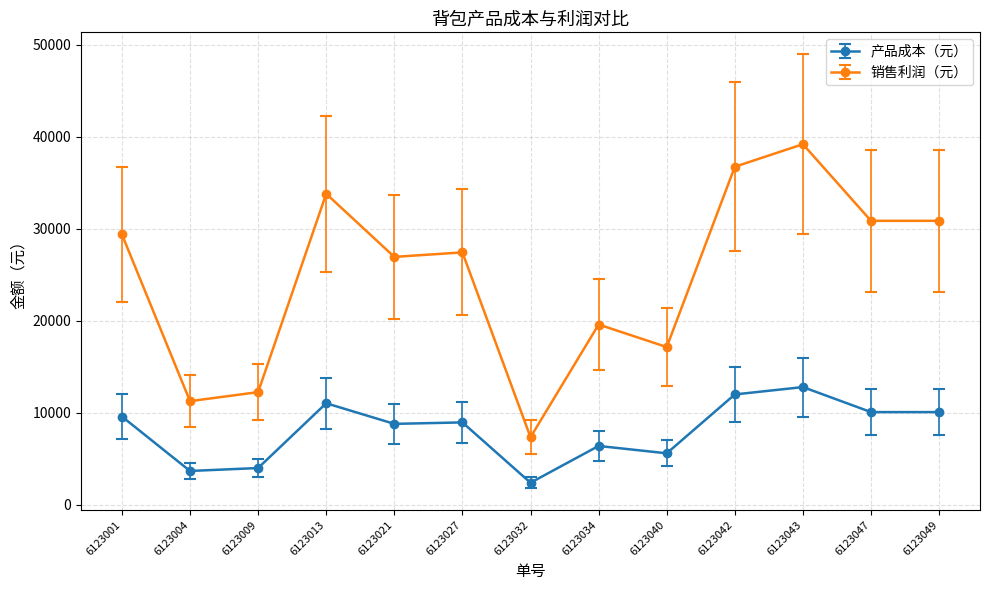

Which series has the largest total across all categories?

销售利润（元）